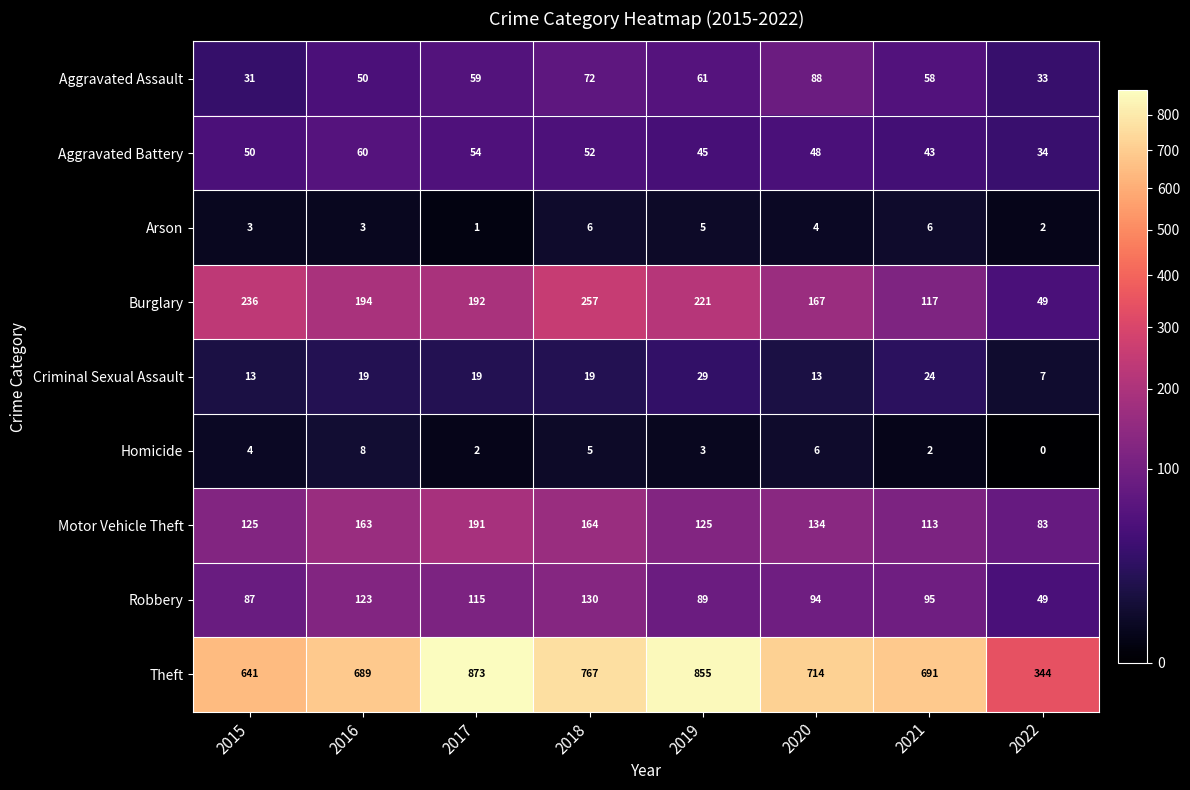

At which label does Robbery first exceed 95?

2016